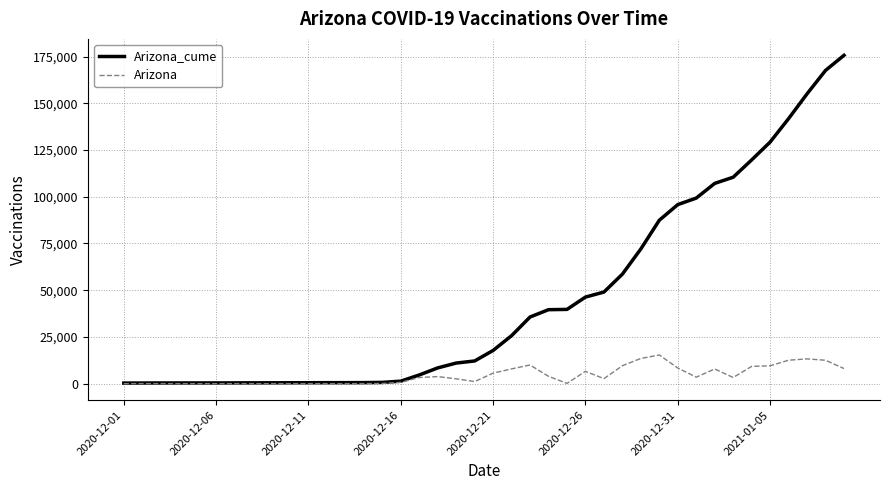

Which series has the widest spread of values?

Arizona_cume